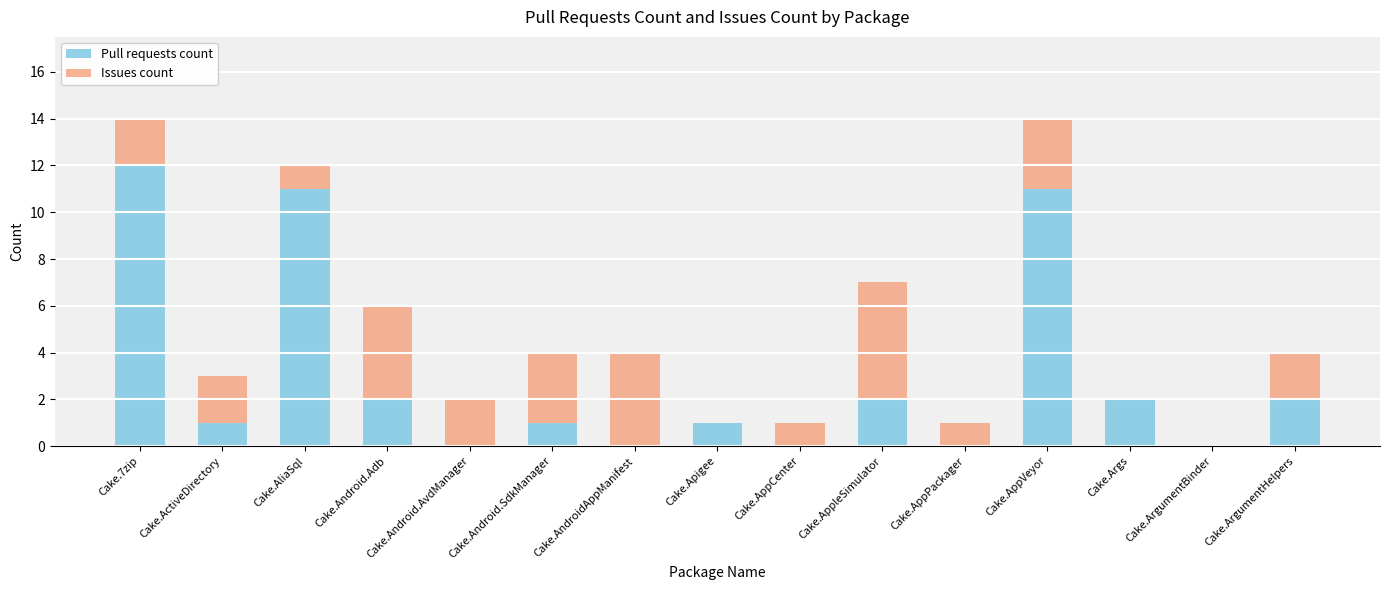

What is the maximum value for Pull requests count?

12